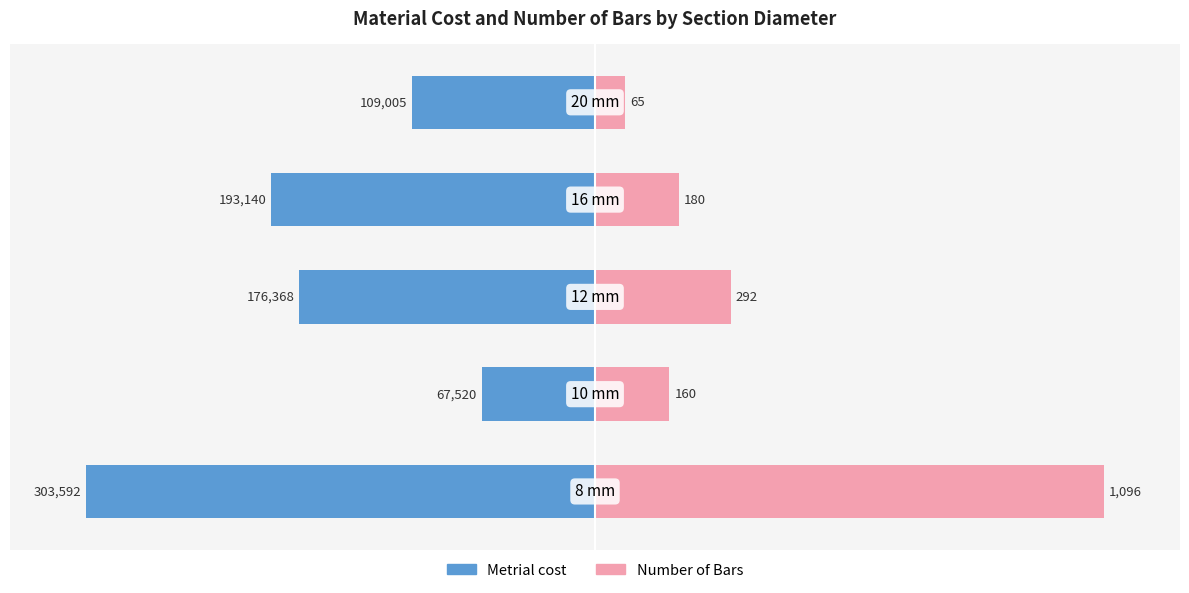

Does the chart contain stacked bars?

No